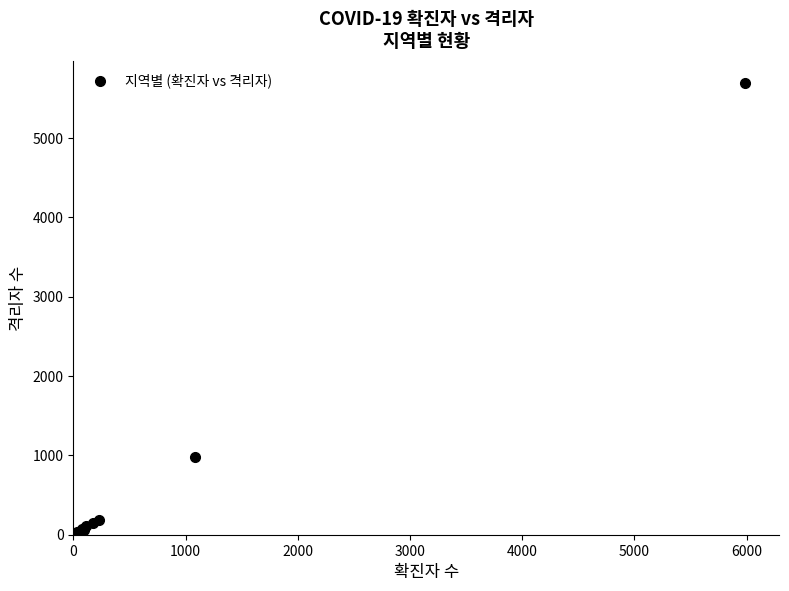

What Y value in the scatter plot is closest to 2846?

982